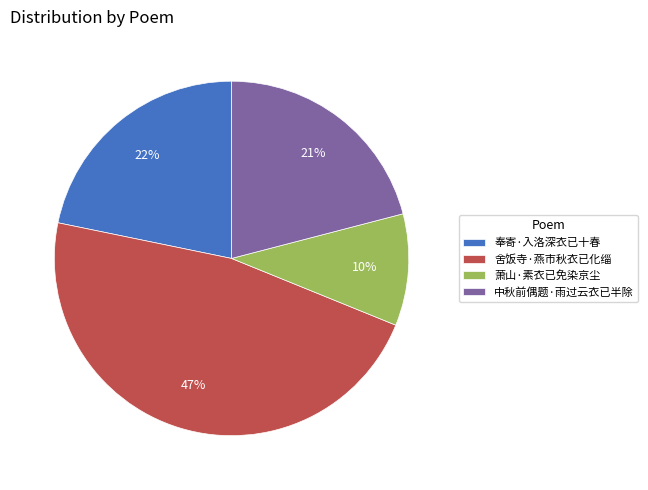

To the nearest percent, what portion does 萧山·素衣已免染京尘 represent?

10%